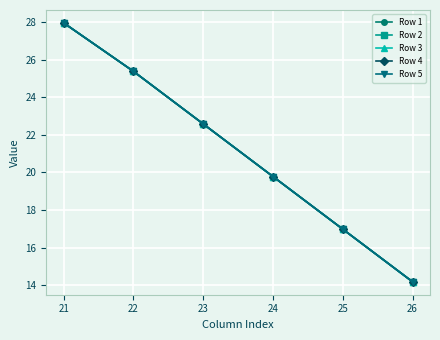

Is the value of Row 3 at 23 greater than the value of Row 2 at 21?

No